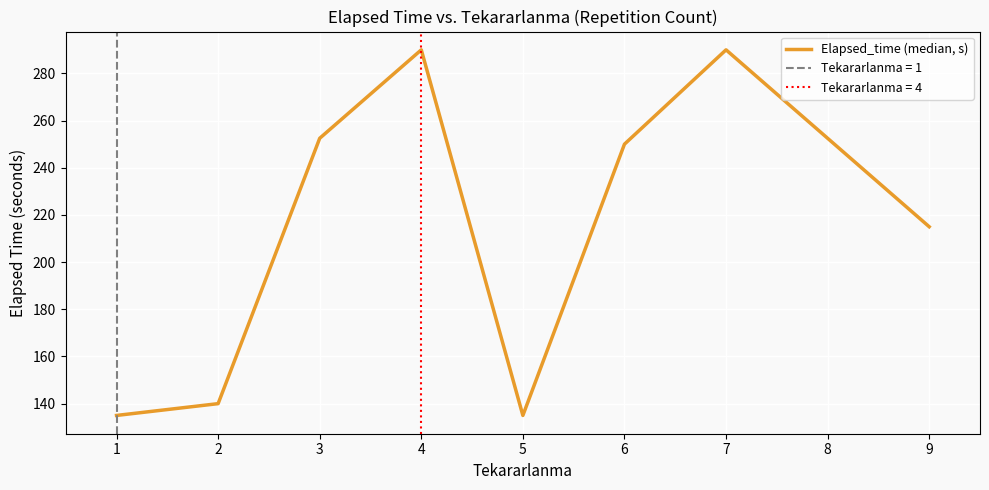

Is it true that Elapsed_time (median, s) equals 347.2 at 6?

False